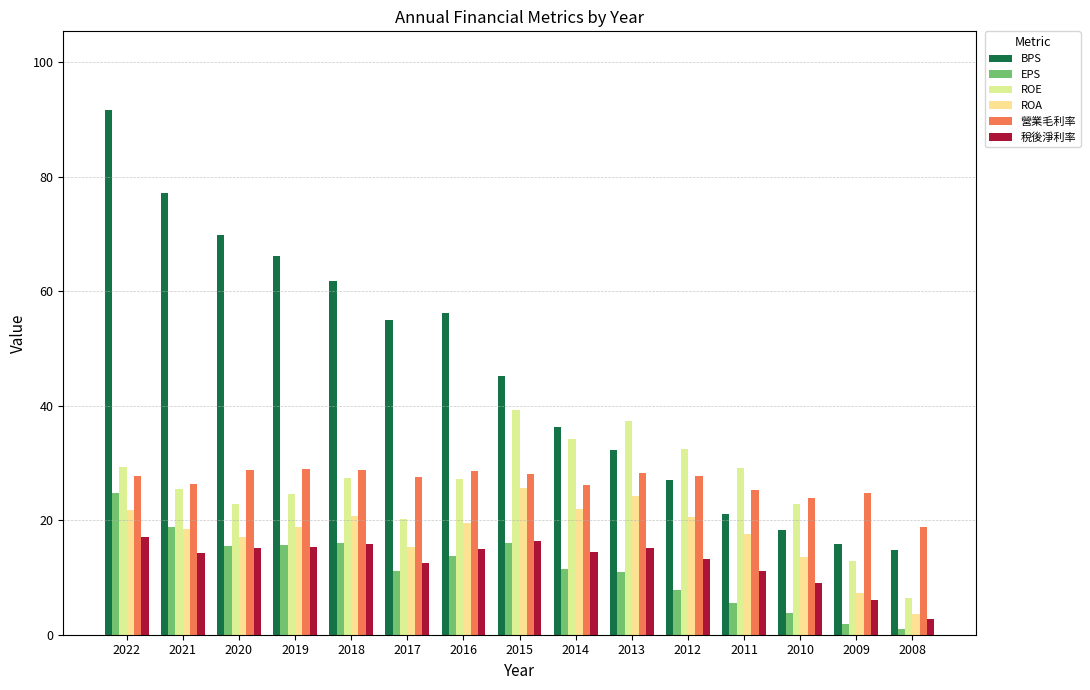

What is the difference between the second highest and second lowest values in the 稅後淨利率 series?

10.3